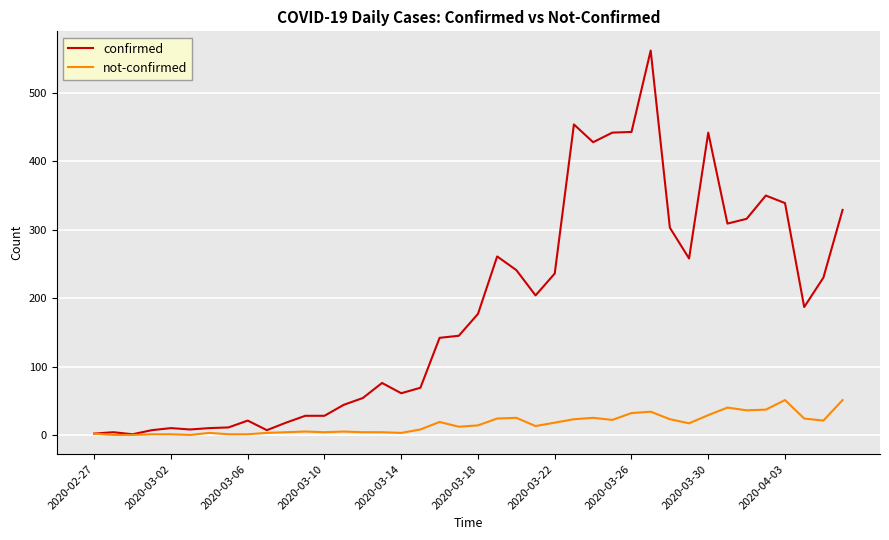

What is the maximum value for not-confirmed?

51